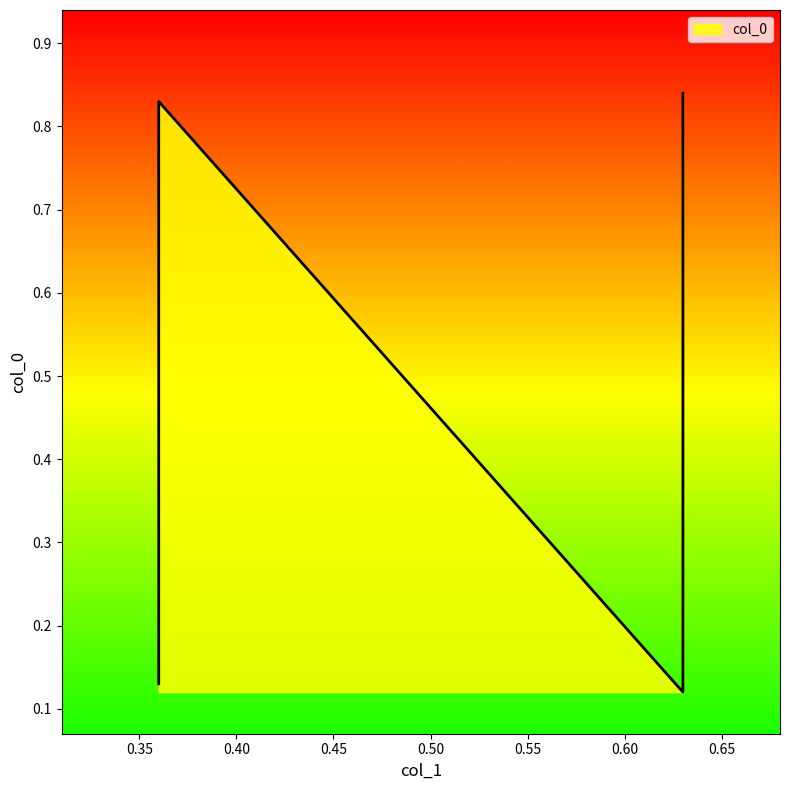

Count the values in the range 0 to 1.

4